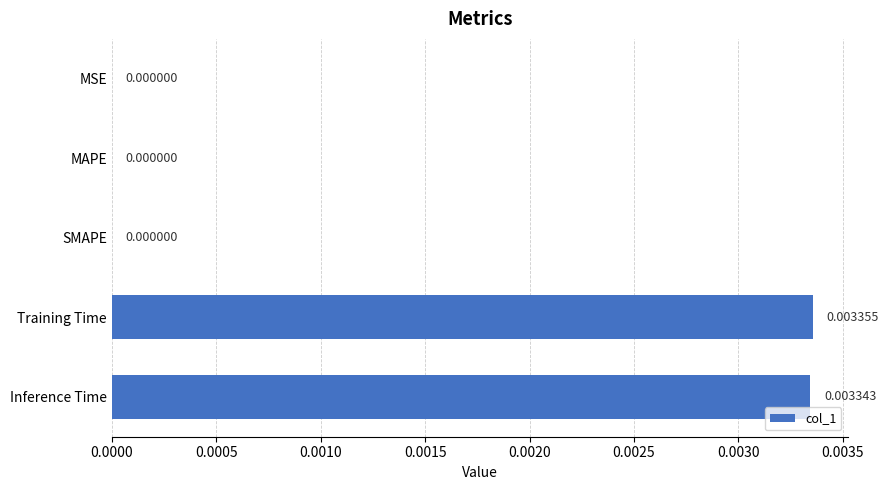

Between Inference Time and MAPE, which is larger?

Inference Time